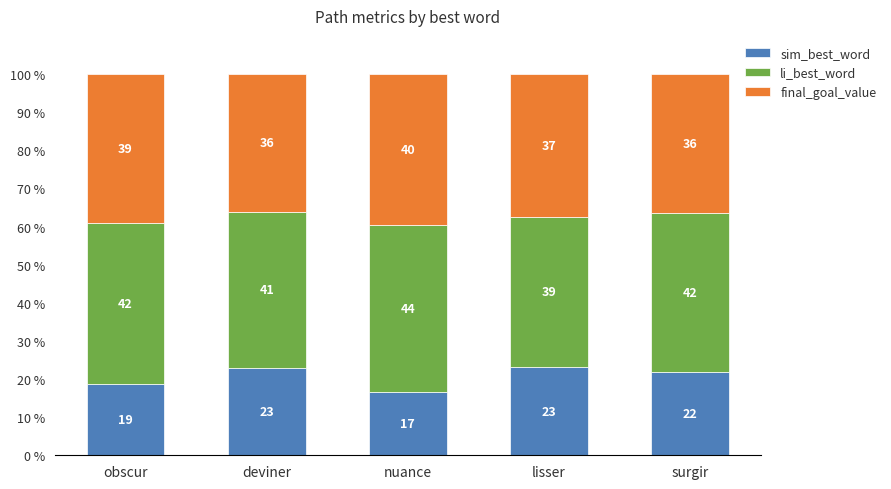

What are all the series names shown in the legend?

sim_best_word, li_best_word, final_goal_value